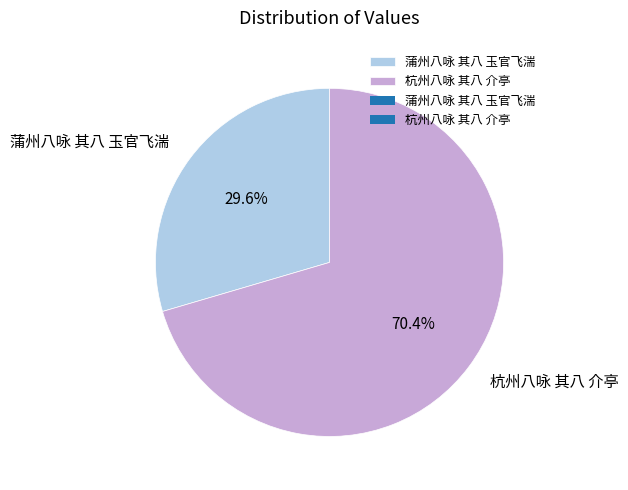

To the nearest percent, what percentage of the pie is 蒲州八咏 其八 玉官飞湍?

30%